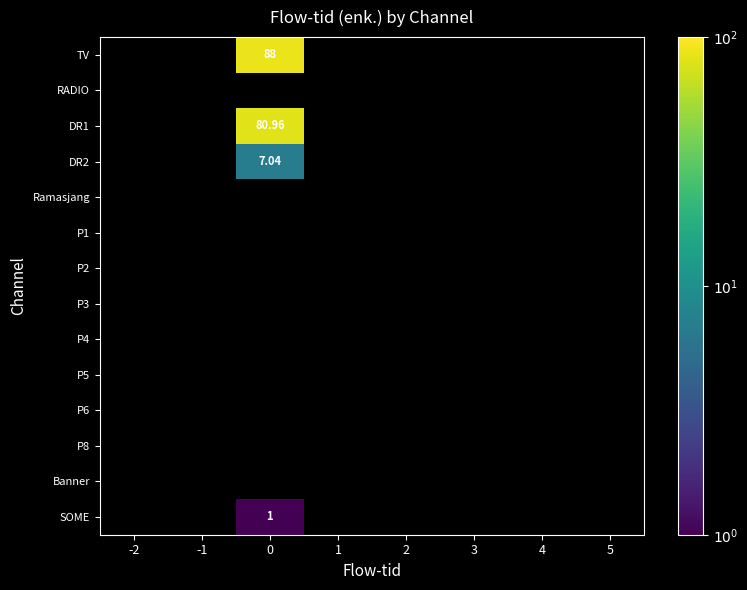

Which has a higher value, 4 or -2?

-2